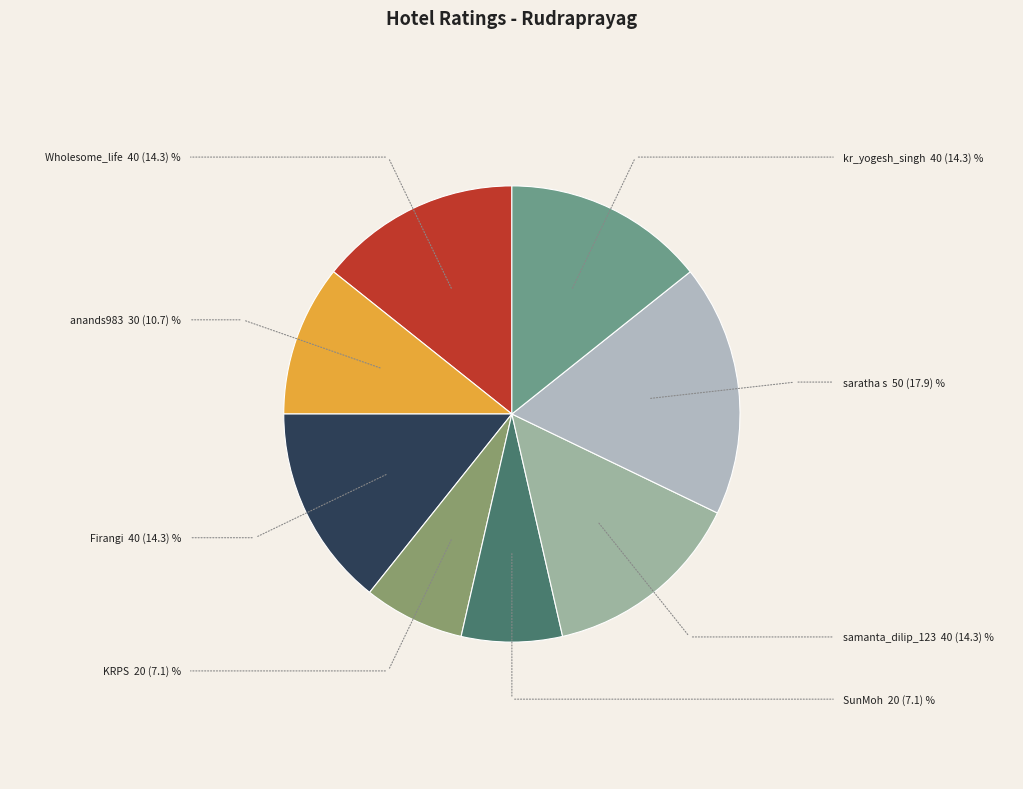

How many segments does this pie chart have?

8